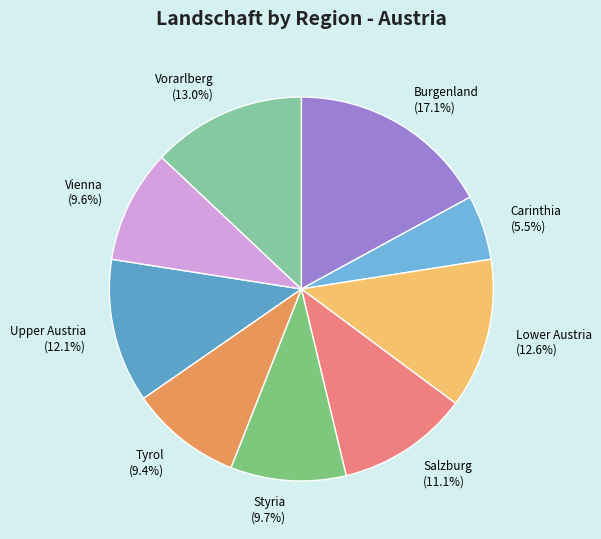

What is the smallest slice in the pie chart?

Carinthia